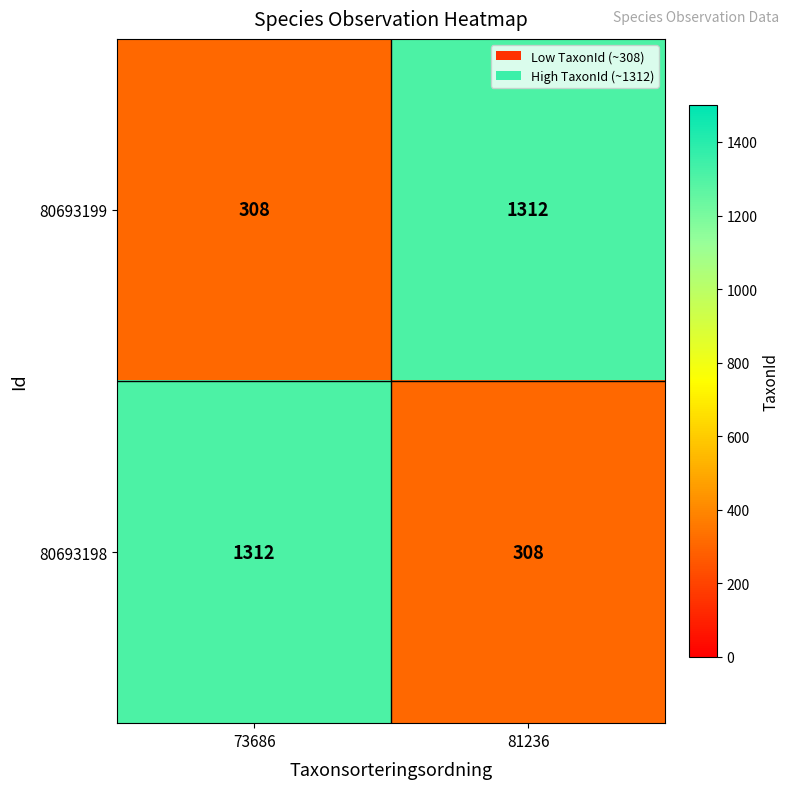

What is the sum of all 80693198 values?

1620